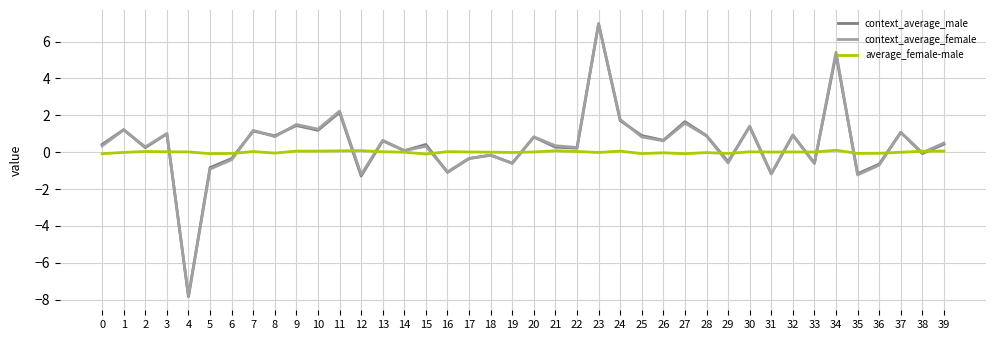

The value of context_average_male at 39 is 0.4. True or false?

True